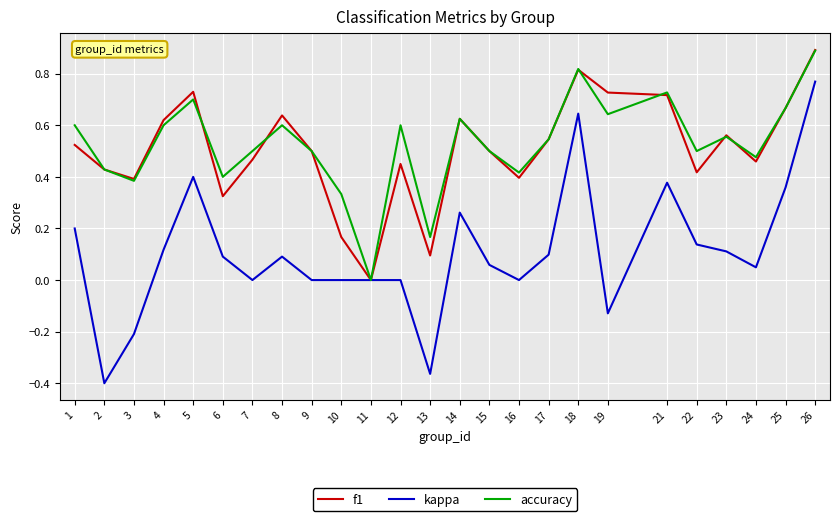

The f1 series shows 0.3 at 10. True or false?

False